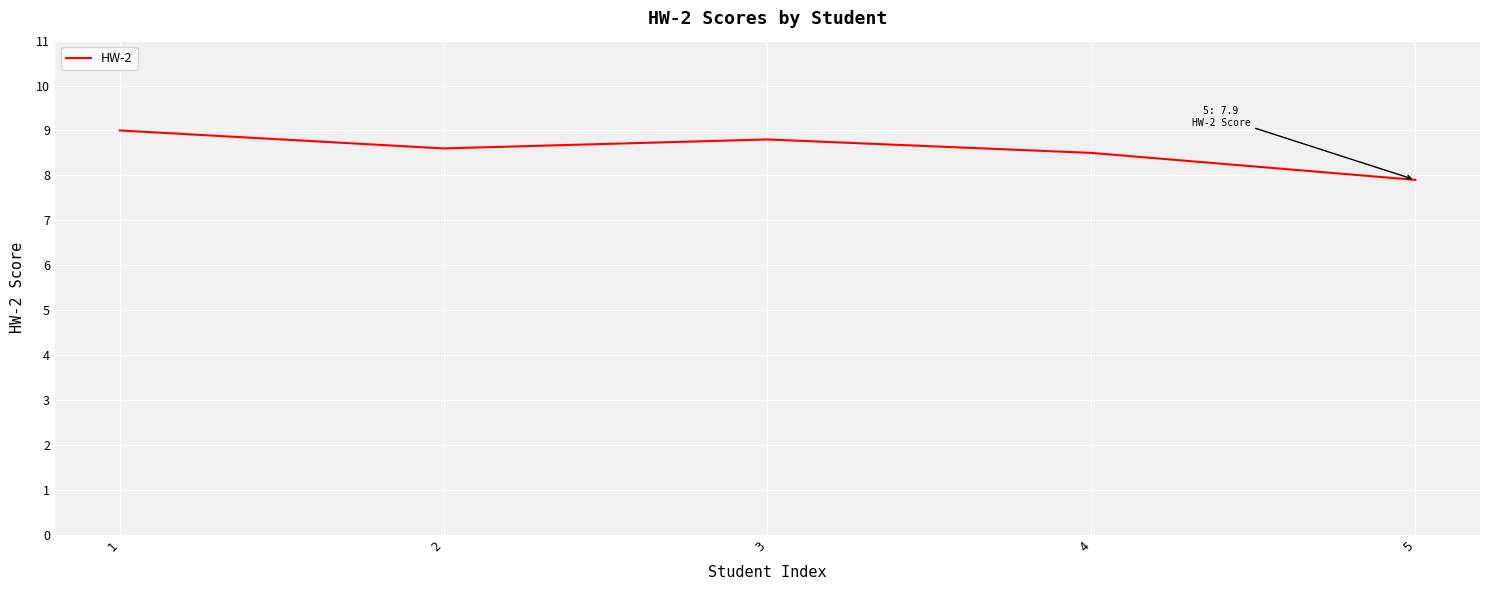

At which category does the chart reach its minimum across all series?

5